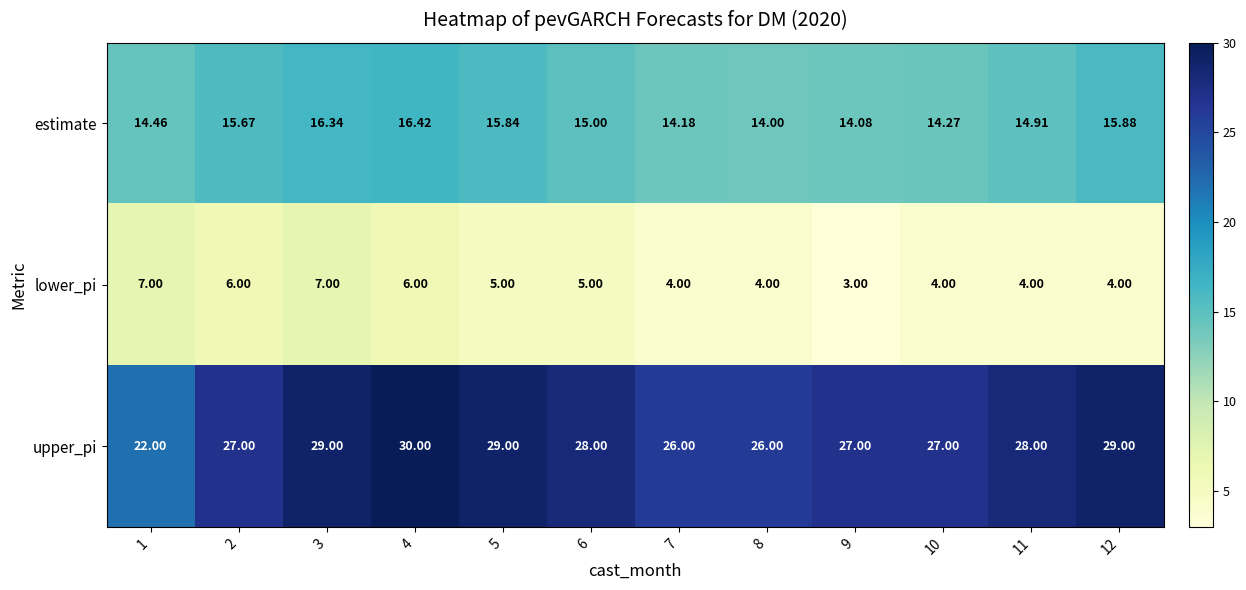

Which series has the widest spread of values?

upper_pi